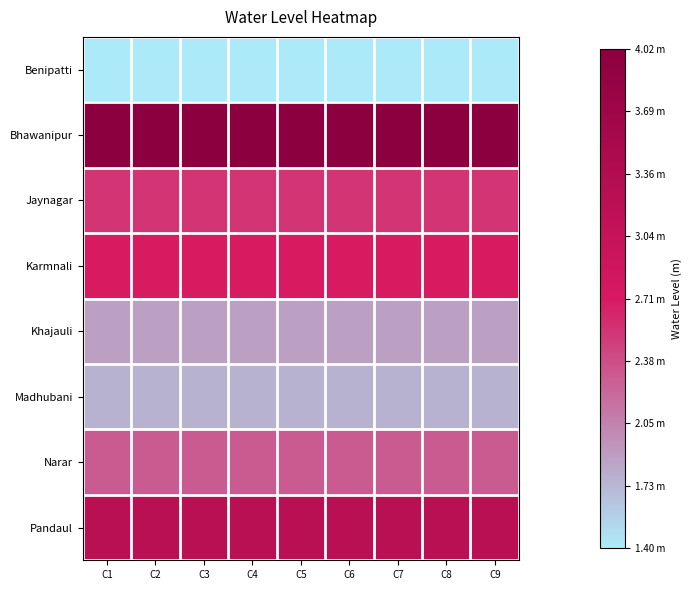

Rank the series at C7 from lowest to highest value.

Benipatti, Madhubani, Khajauli, Narar, Jaynagar, Karmnali, Pandaul, Bhawanipur